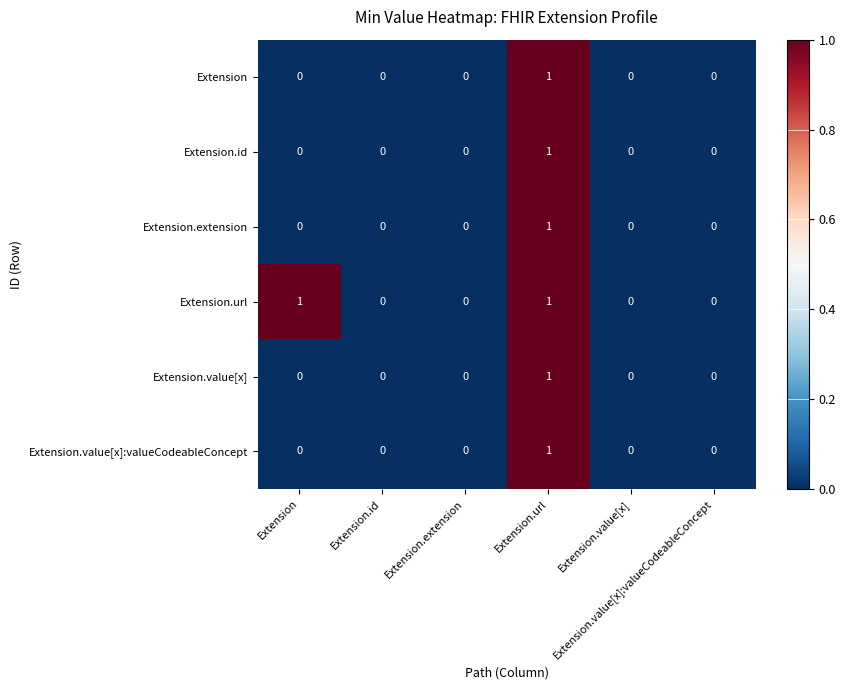

Rank the series at Extension.url from highest to lowest value.

Extension, Extension.id, Extension.extension, Extension.url, Extension.value[x], Extension.value[x]:valueCodeableConcept